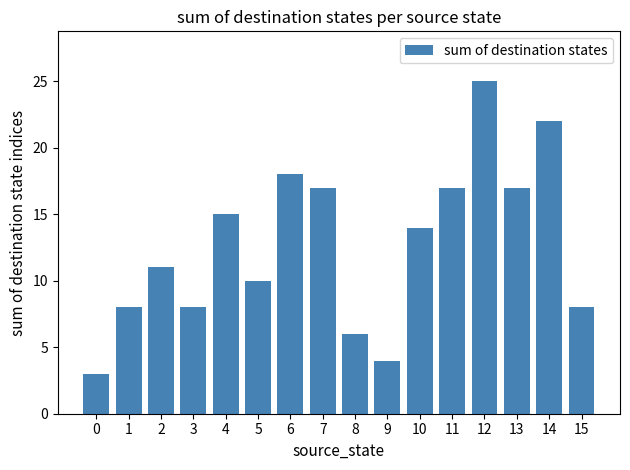

The chart shows a value of 25 at 11. True or false?

False